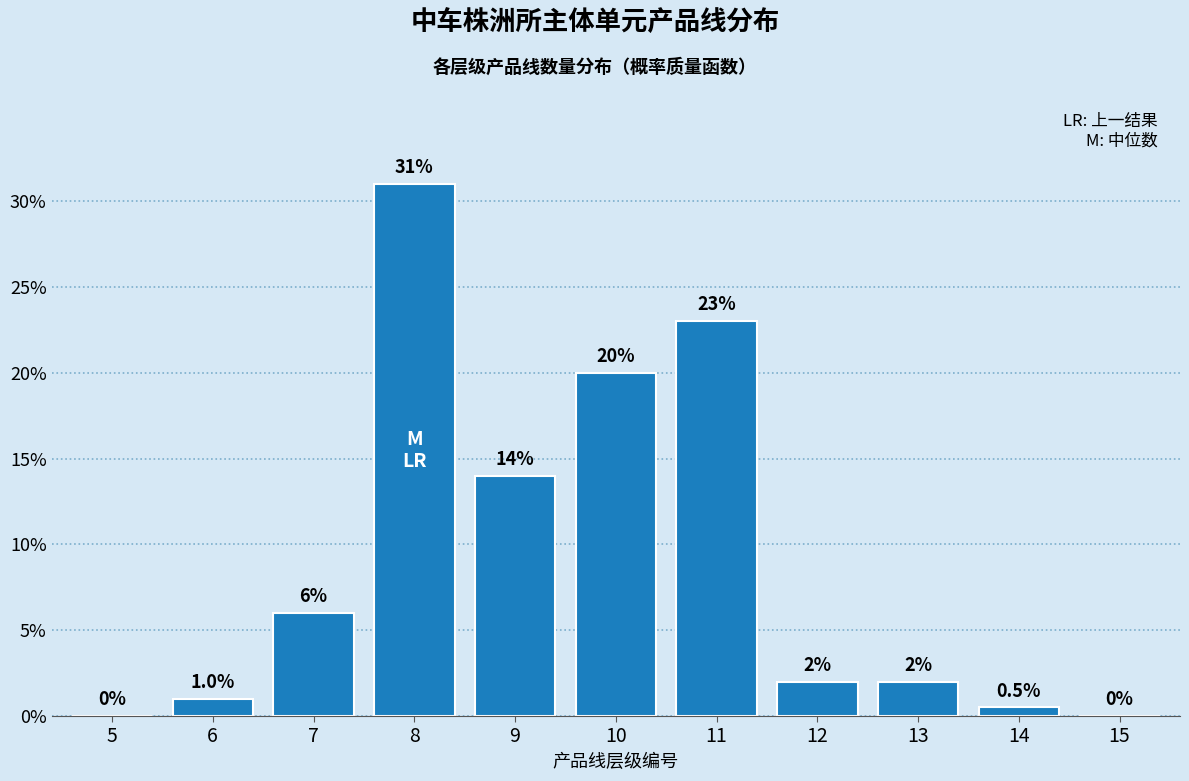

Reading right to left, list all the values displayed in this chart.

15=0.0	14=0.5	13=2.0	12=2.0	11=23.0	10=20.0	9=14.0	8=31.0	7=6.0	6=1.0	5=0.0